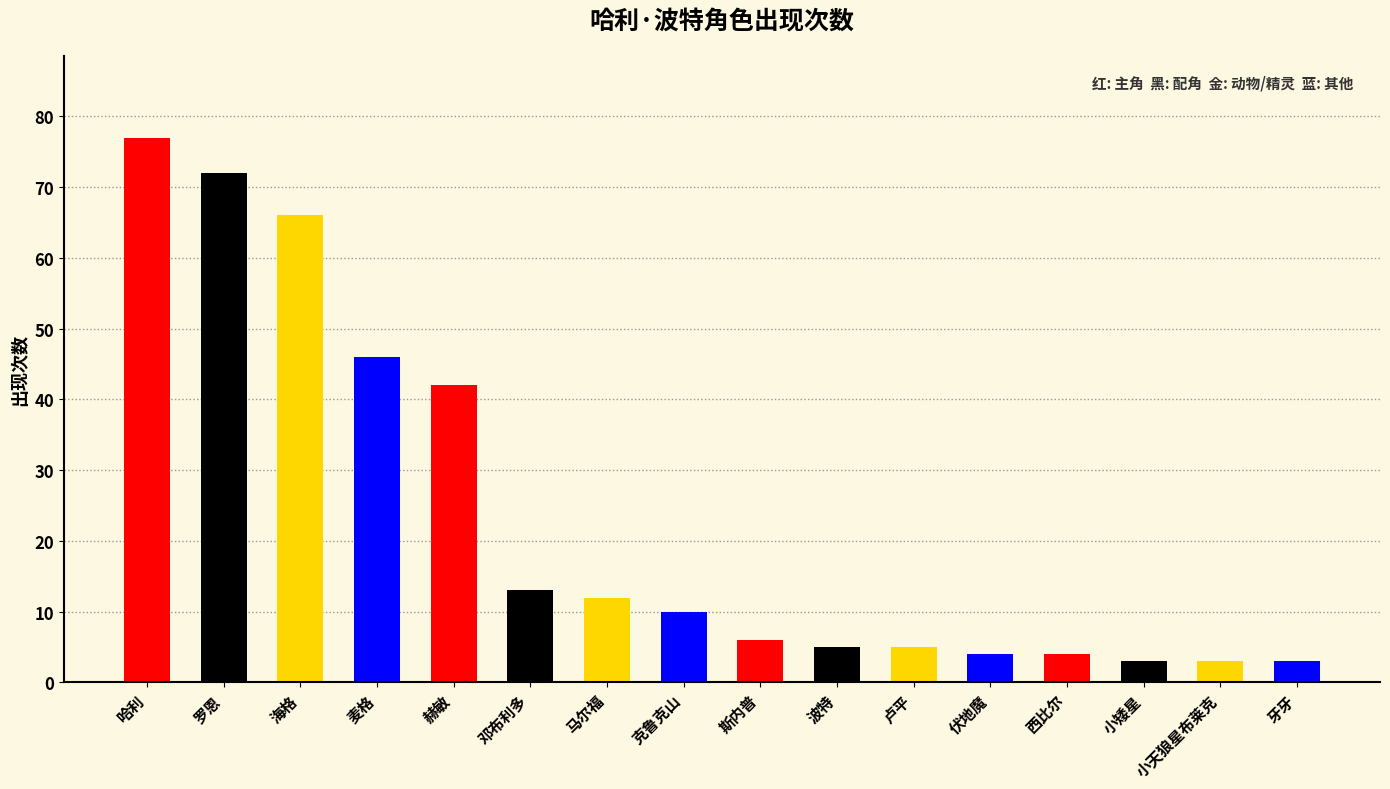

Is it true that the value at 赫敏 is 64?

False